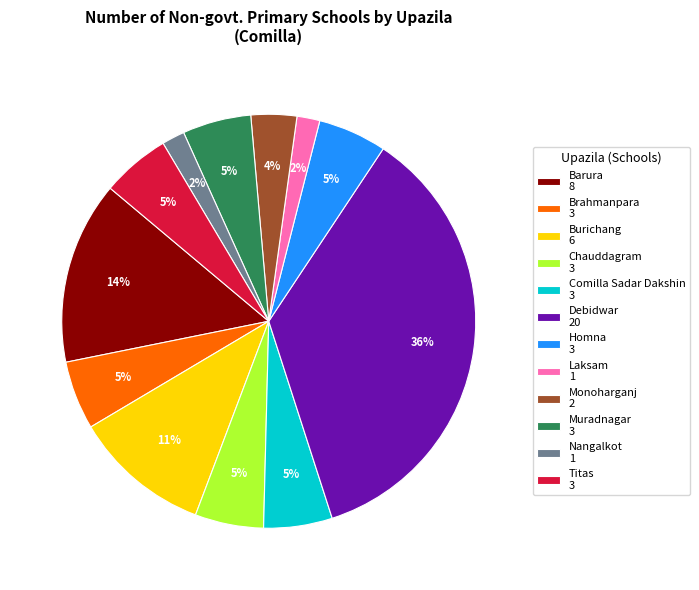

To the nearest percent, what portion does Chauddagram represent?

5%